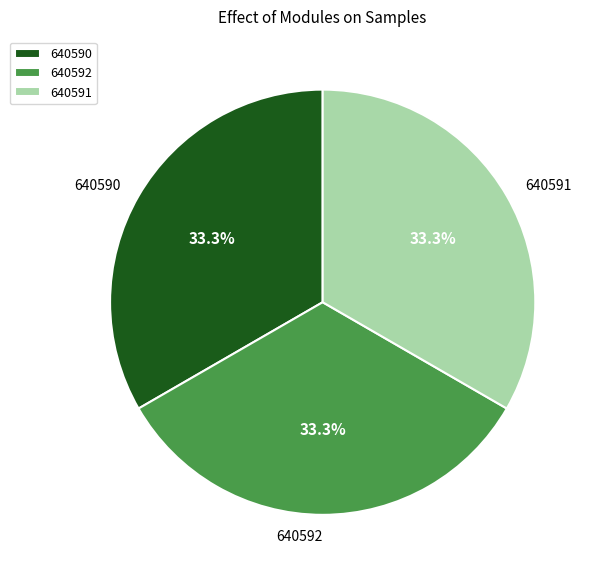

Do 640591 and 640592 together represent more than half of the pie?

Yes